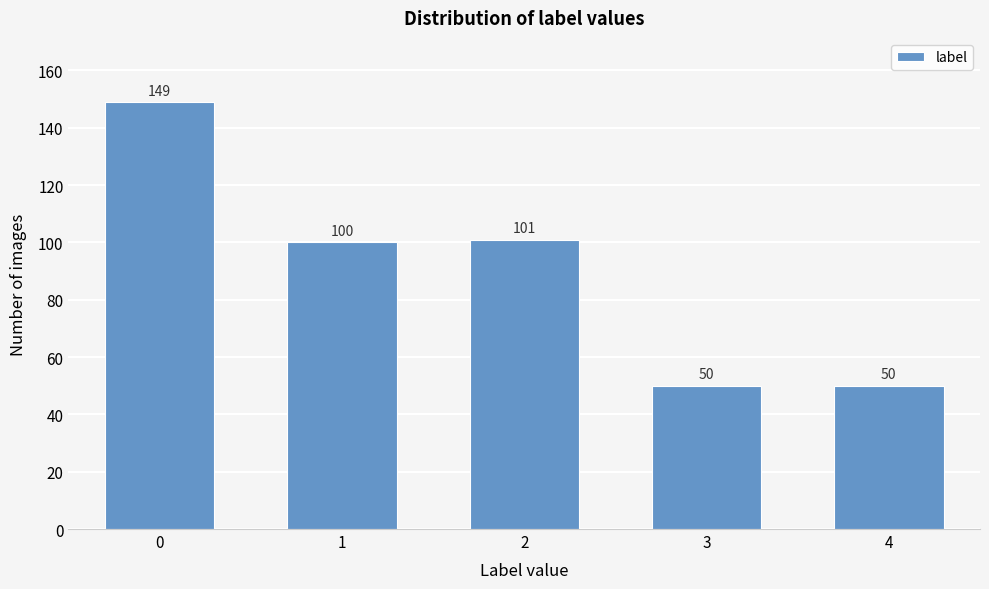

Reading left to right, extract all data points from this chart.

0=149	1=100	2=101	3=50	4=50